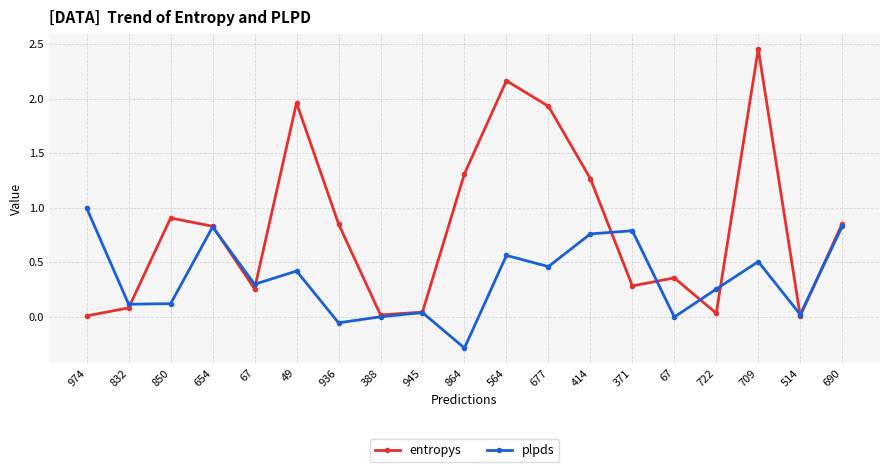

Does the chart have visible grid lines?

Yes